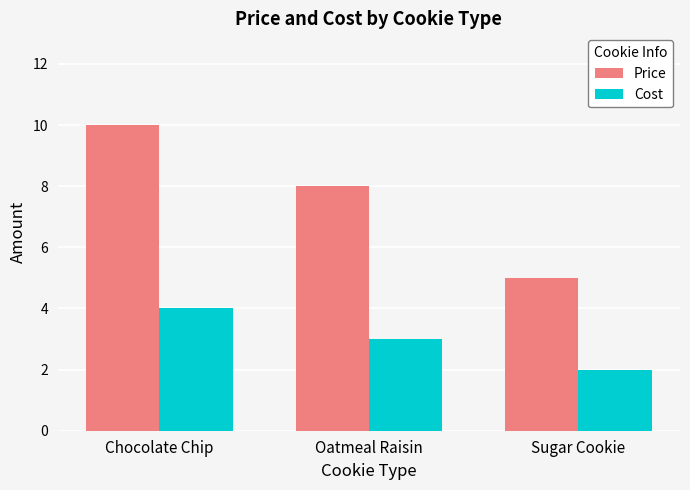

What is the value of the Price bar at the 2nd from the left?

8